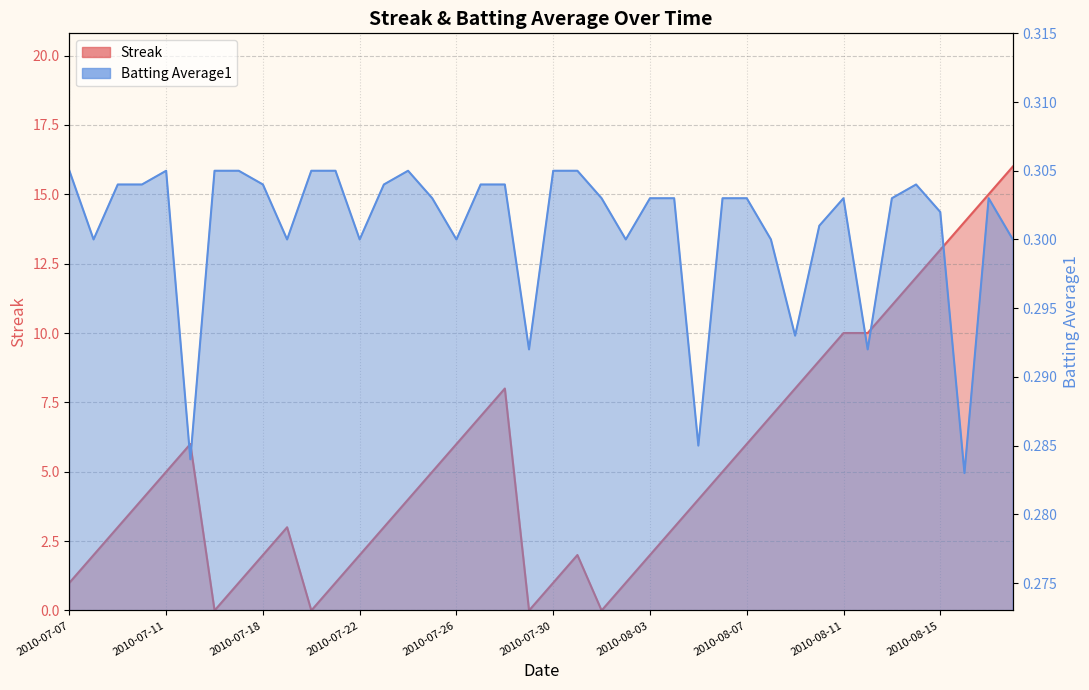

Which series changed the most between 2010-08-10 and 2010-08-18?

Streak